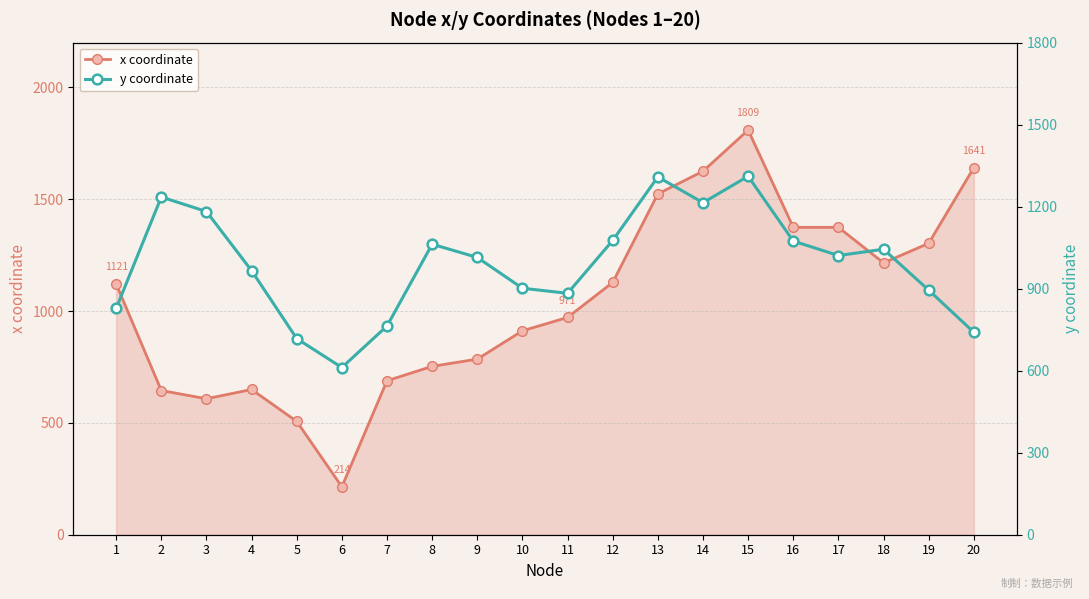

What are all the series names shown in the legend?

x coordinate, y coordinate